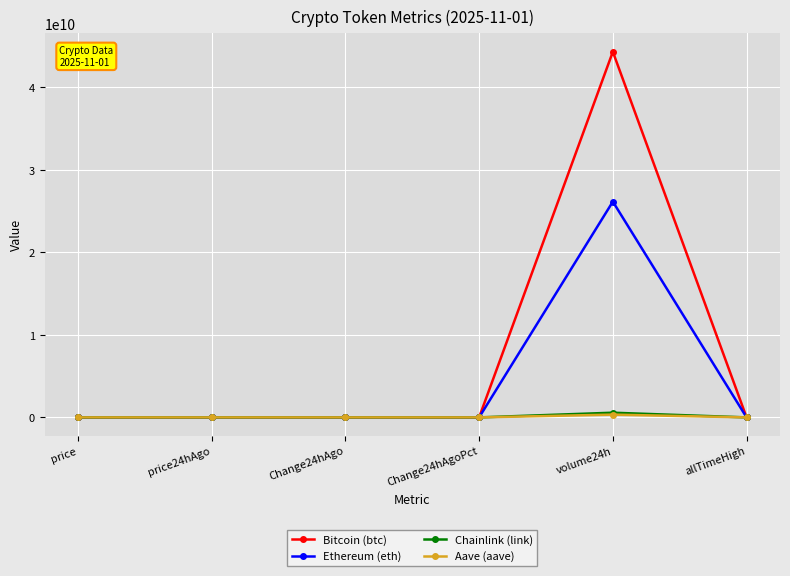

What is the average value of the Aave (aave) series?

56012852.5